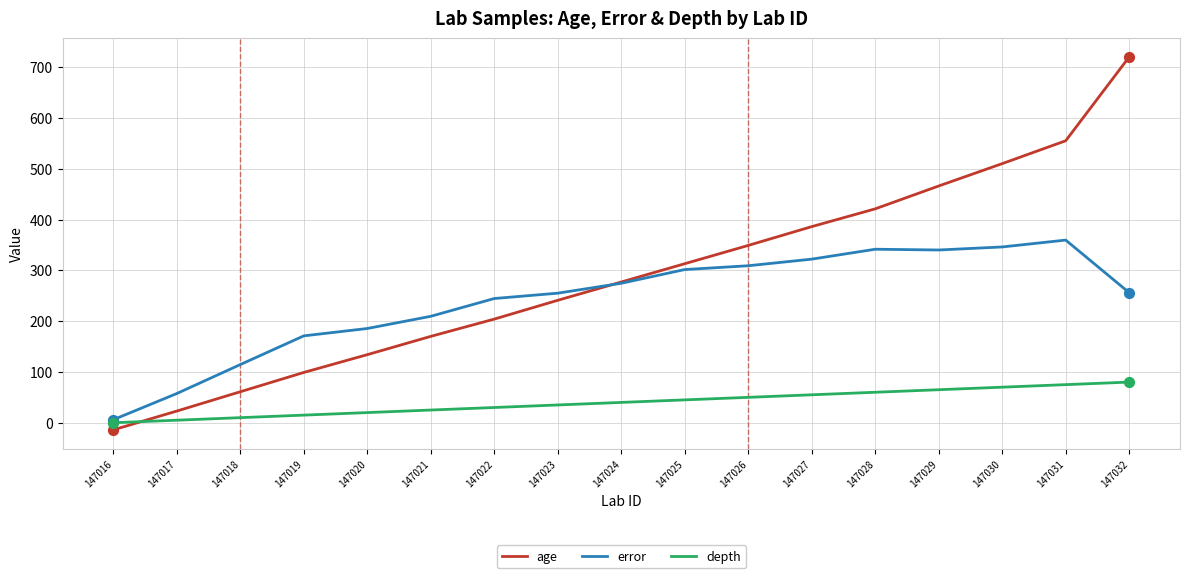

Is the value of depth at 147026 greater than the value of error at 147025?

No